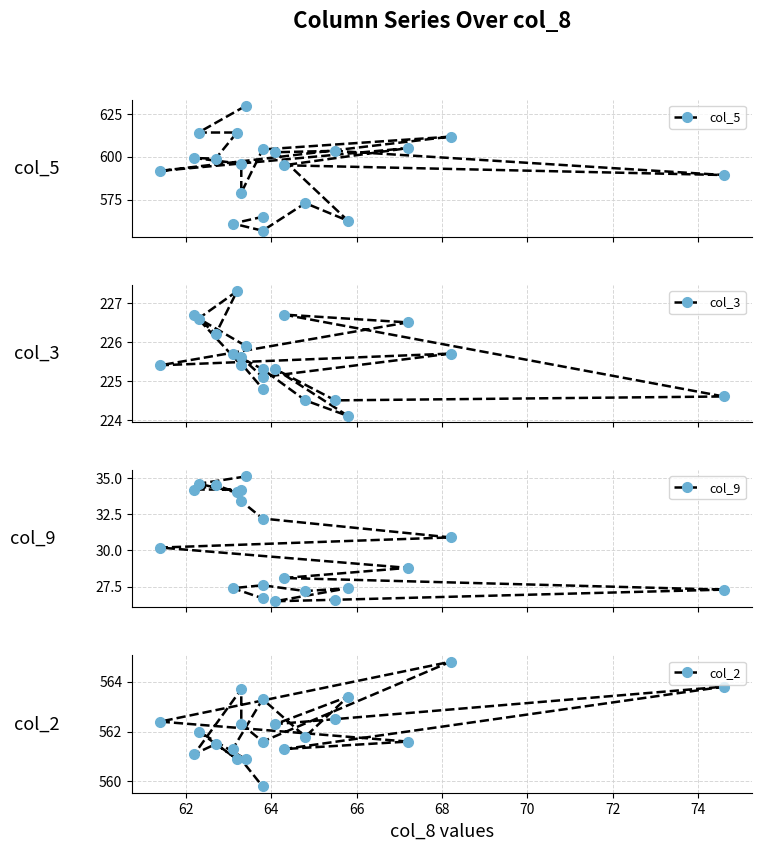

Does the chart have visible grid lines?

Yes